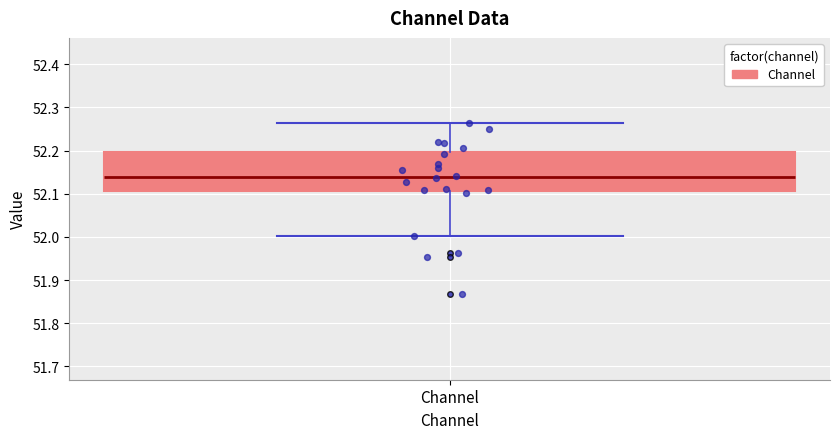

Where is the upper edge of the box for Channel on the y-axis? The values are not printed on the chart, so give them approximately, as read against the axis.

52.20